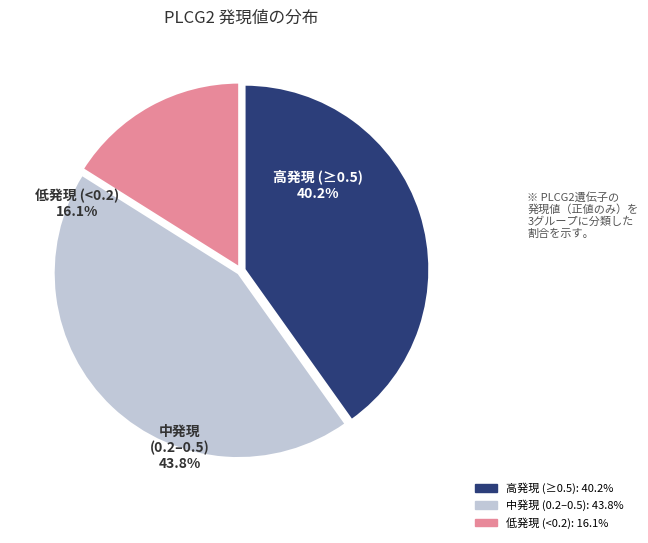

Does ND7 represent more than half of the total?

No